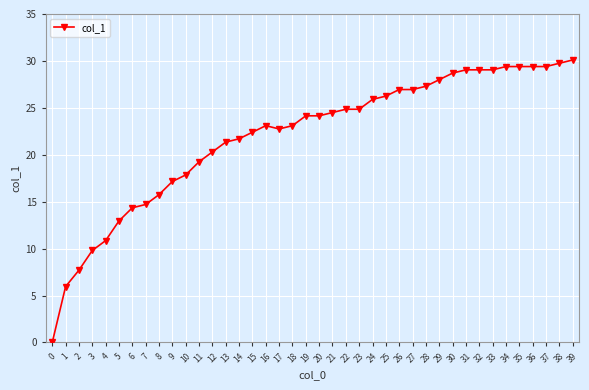

What is the change in value from 7 to 15?

+7.7